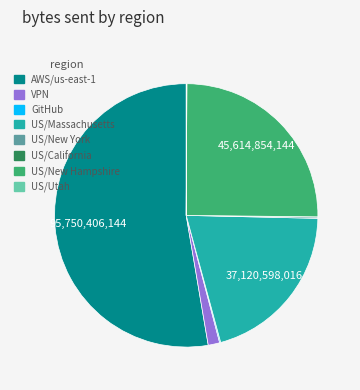

What is the ratio of the value at US/Massachusetts to the value at VPN?

14.5